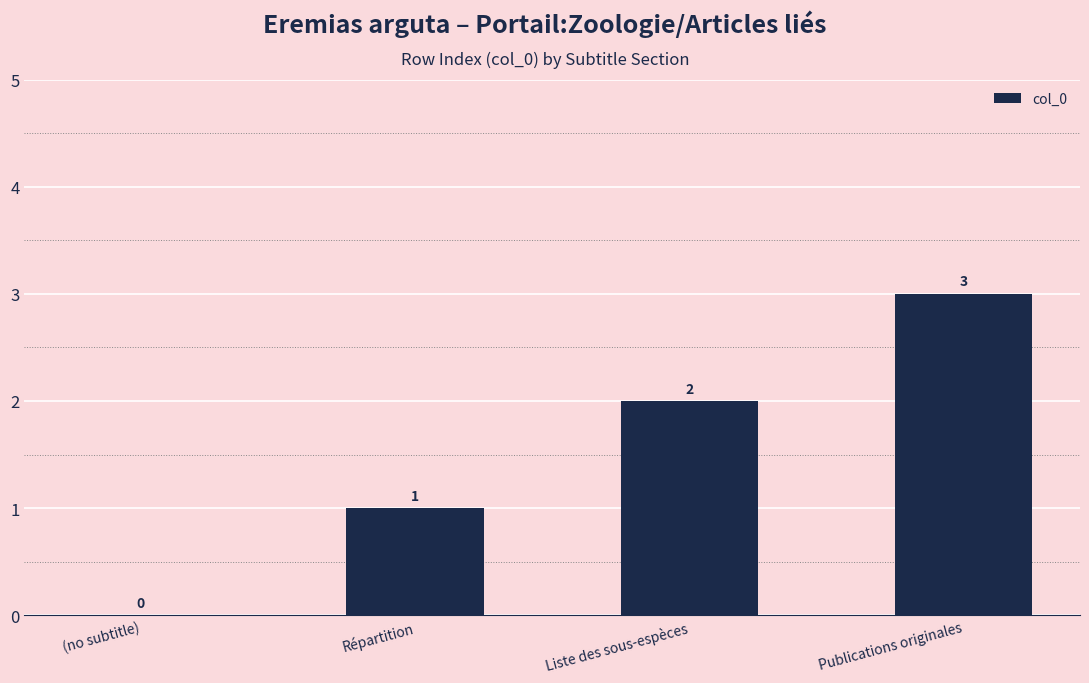

The chart shows a value of 3 at Publications originales. True or false?

True